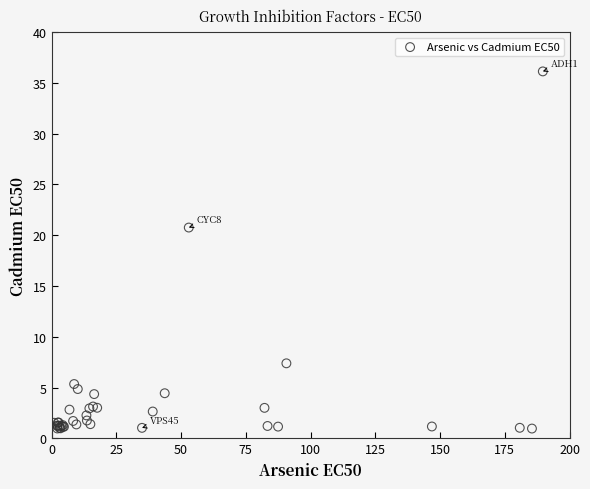

What Y value in the scatter plot is closest to 18?

20.8